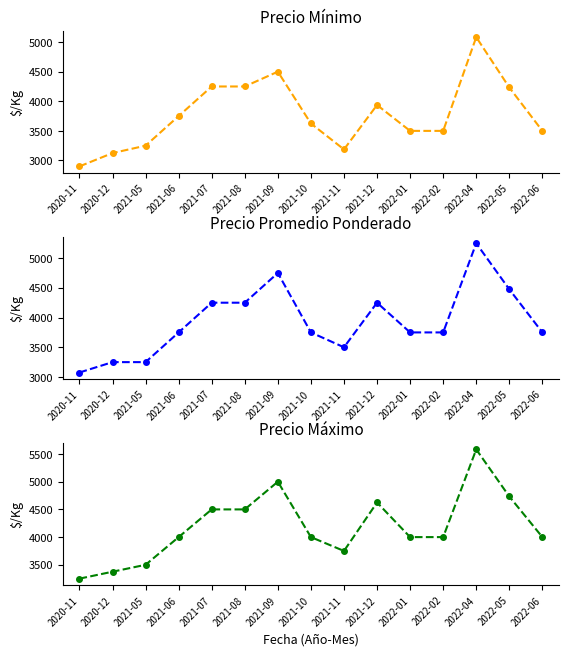

Which series has the largest total across all categories?

Precio maximo